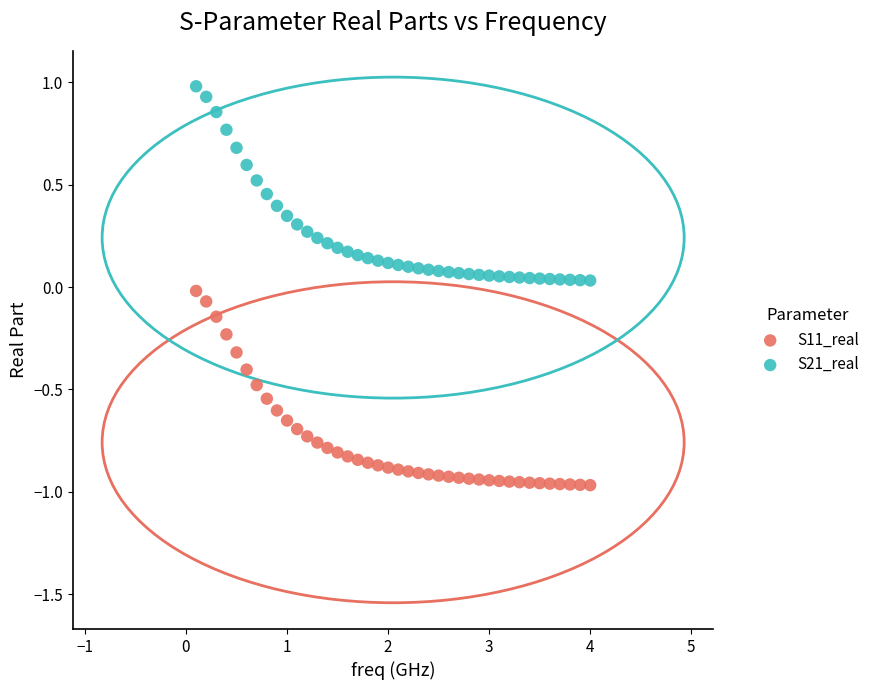

Which series has the largest Y range (max minus min)?

S21_real